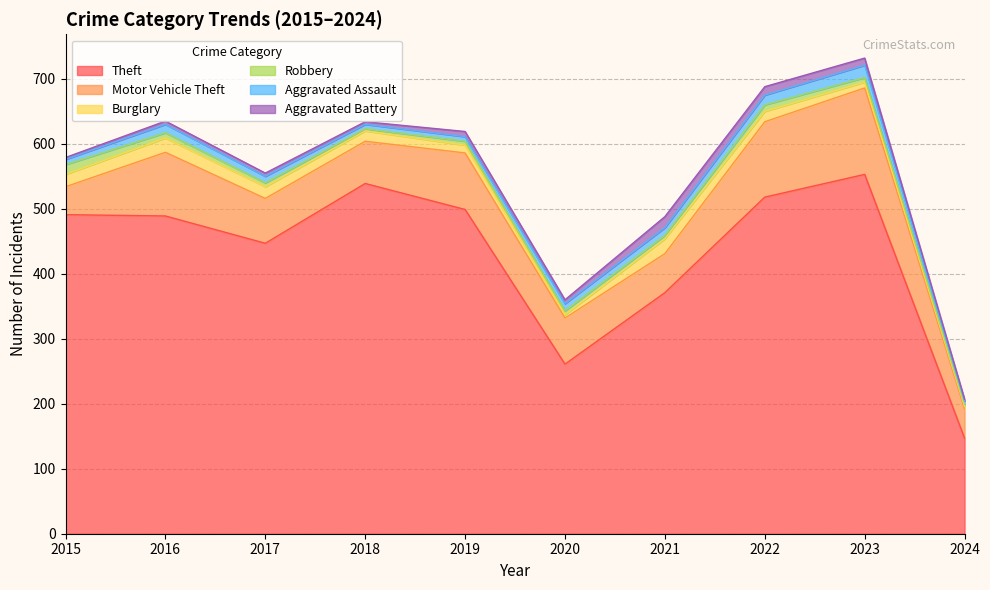

Reading right to left, transcribe all the data shown in this chart.

Theft: 147	553	518	371	261	499	539	447	489	491
Motor Vehicle Theft: 45	133	116	60	71	87	65	69	98	43
Burglary: 4	9	16	23	5	12	16	18	22	19
Robbery: 3	7	10	5	6	6	3	6	8	15
Aggravated Assault: 5	19	15	12	11	7	7	10	13	8
Aggravated Battery: 3	11	13	17	6	8	4	5	5	3